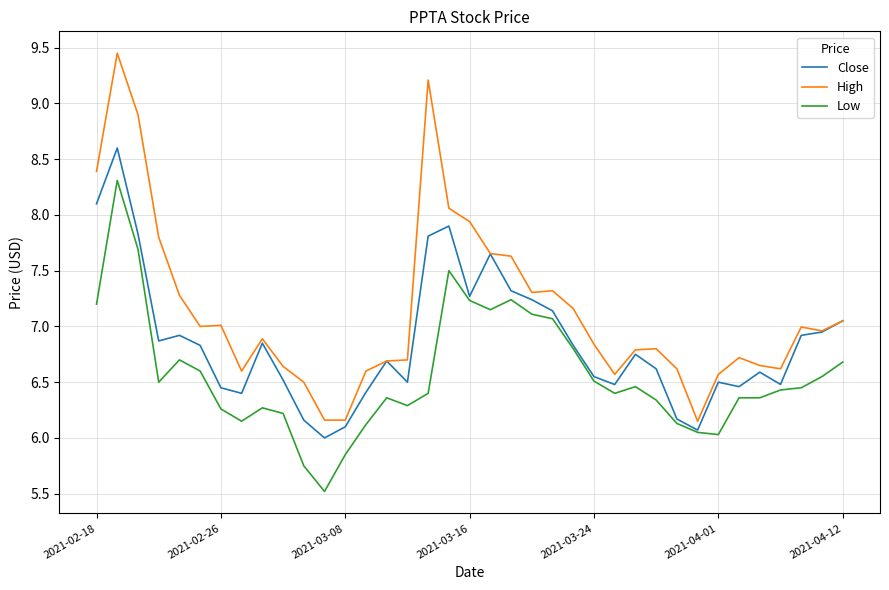

What is the highest value of the Low series?

8.3